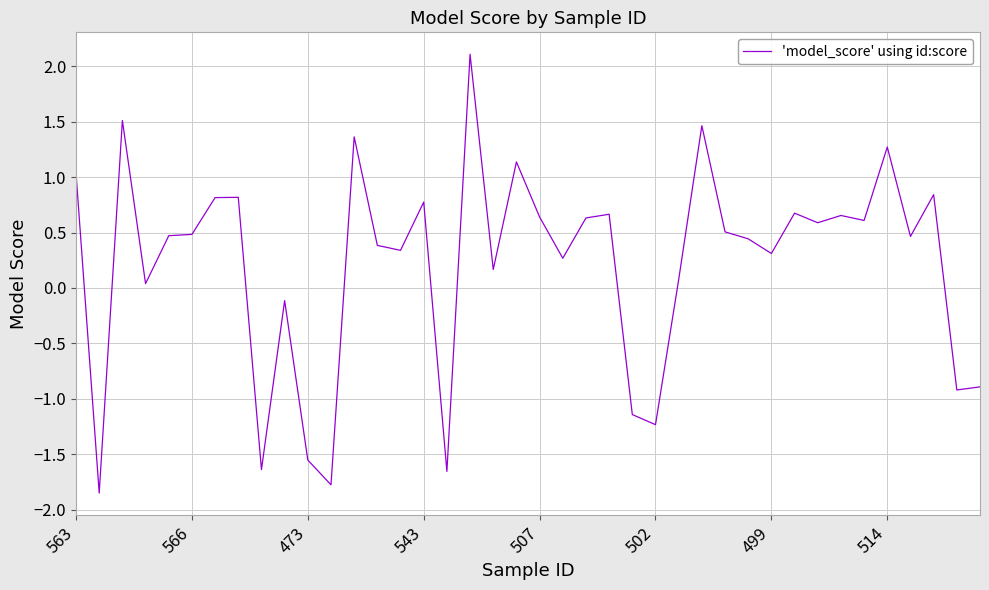

What is the maximum value shown in the chart?

2.1